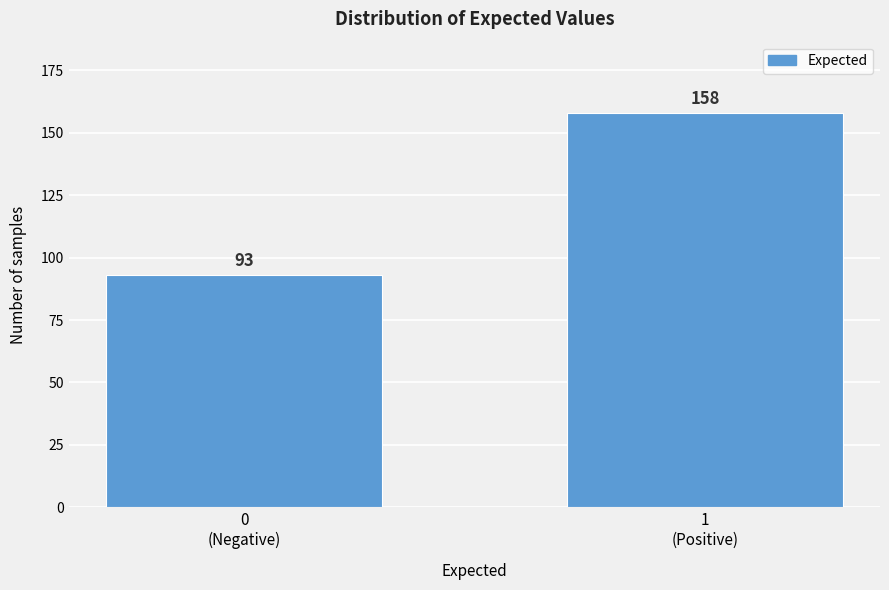

Reading left to right, list all the values displayed in this chart.

93	158